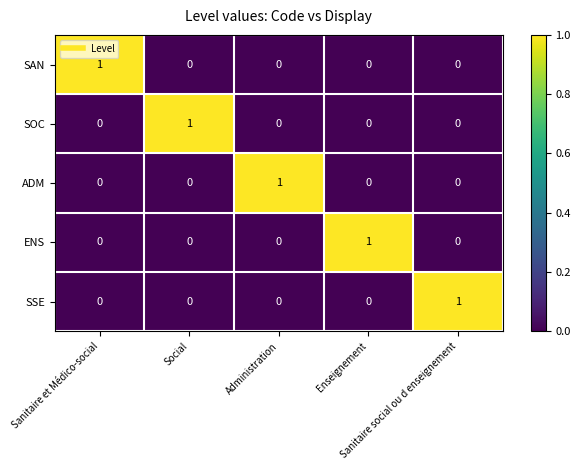

At how many categories does at least one series exceed 0?

5